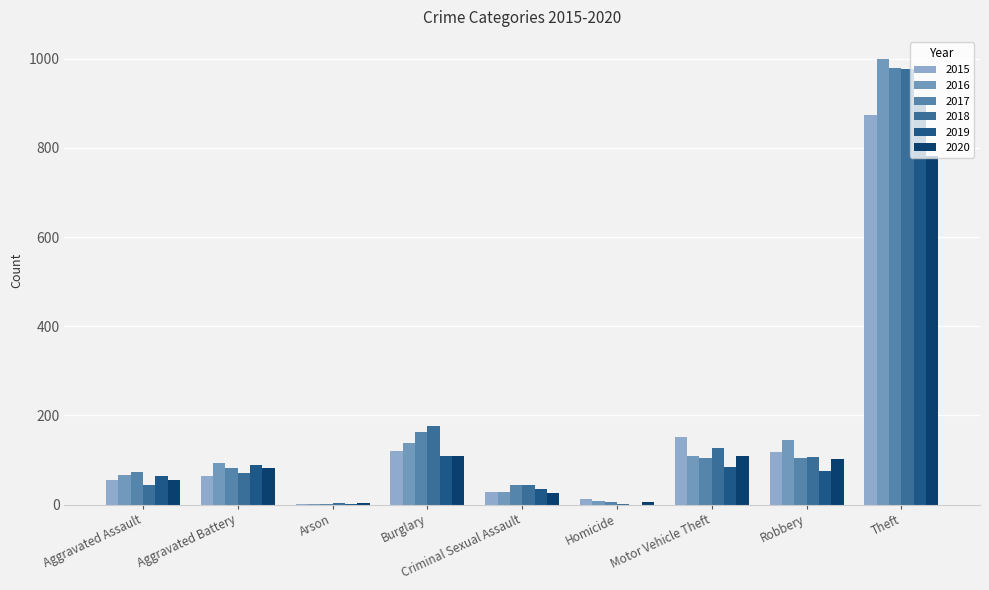

What is the difference between the highest and lowest values at Theft?

217